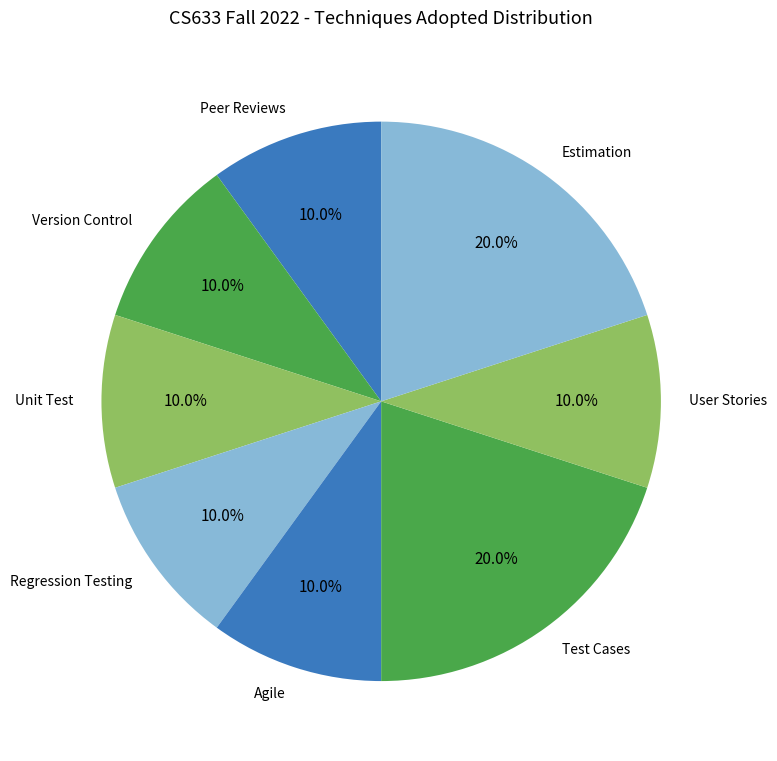

Does any single category account for the majority?

No